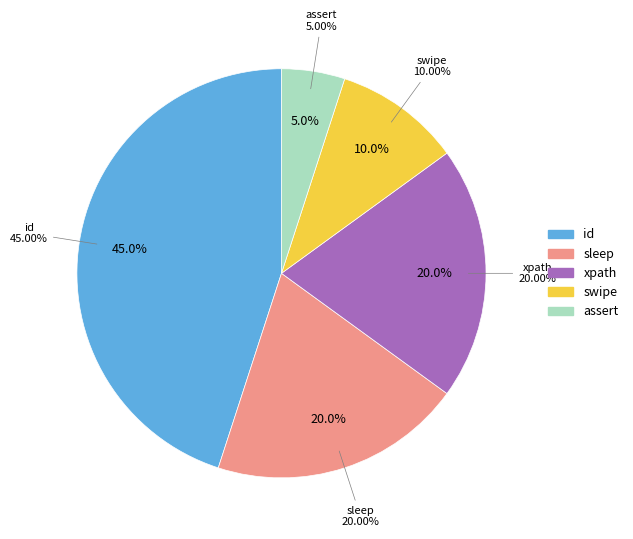

How many segments does this pie chart have?

5